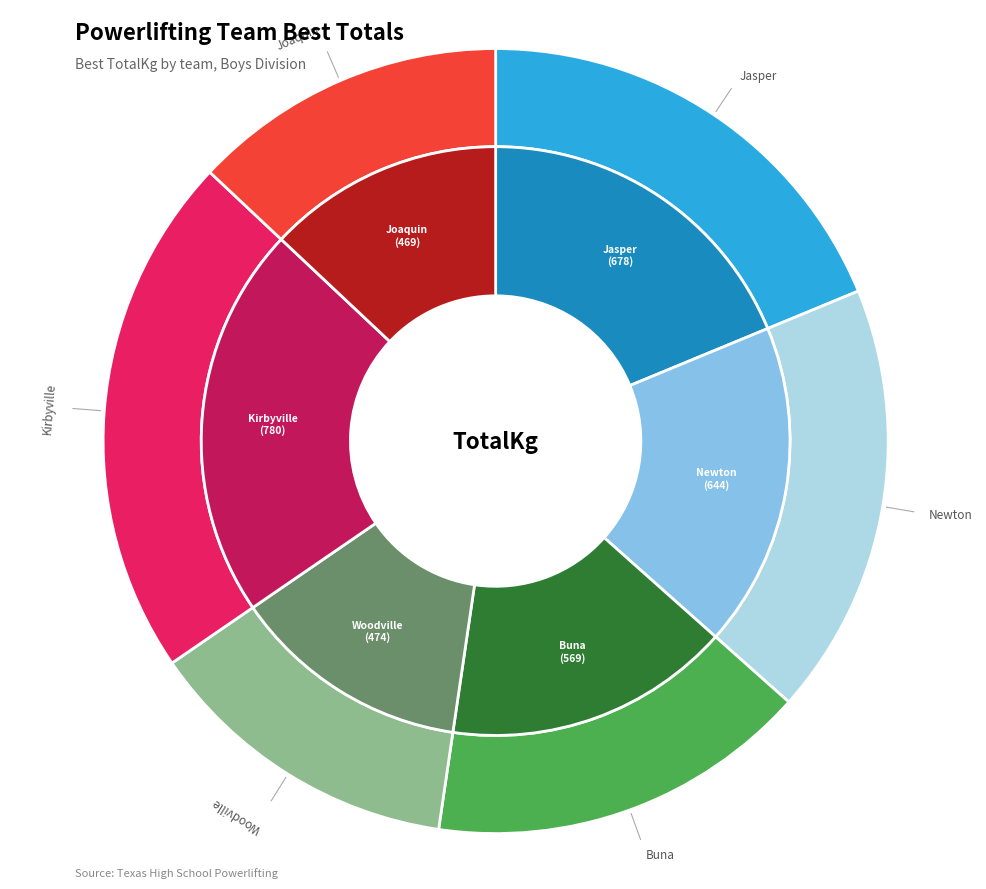

To the nearest percent, what percentage of the pie is Woodville?

13%